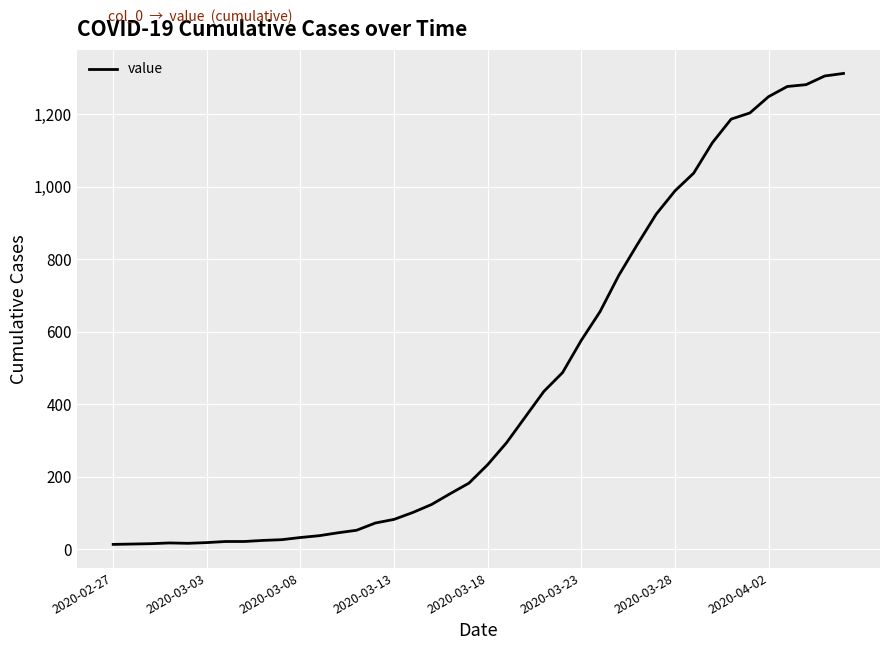

What is the difference between the second highest and minimum values?

1292